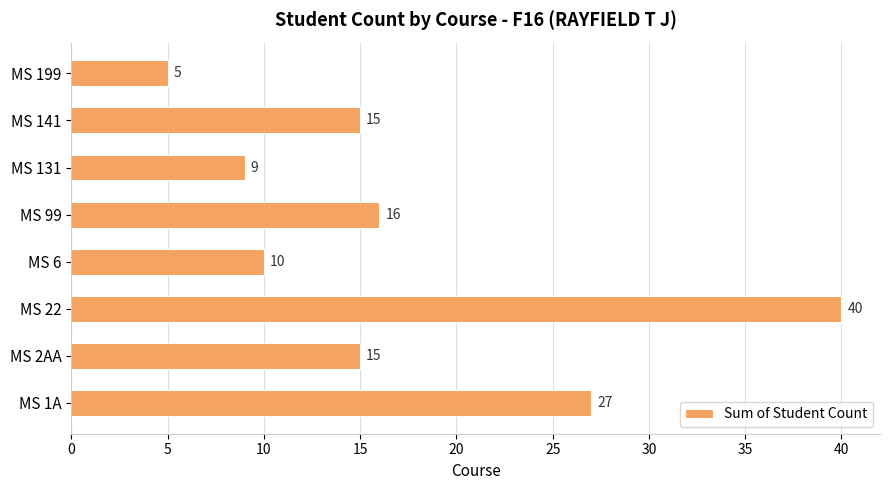

What is the sum of all values?

137